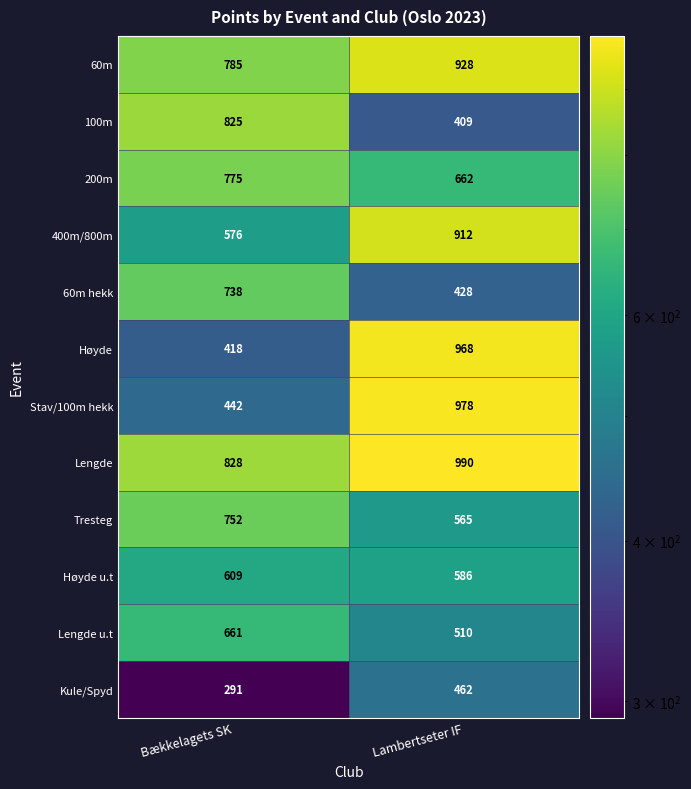

How many distinct data groups are displayed?

12